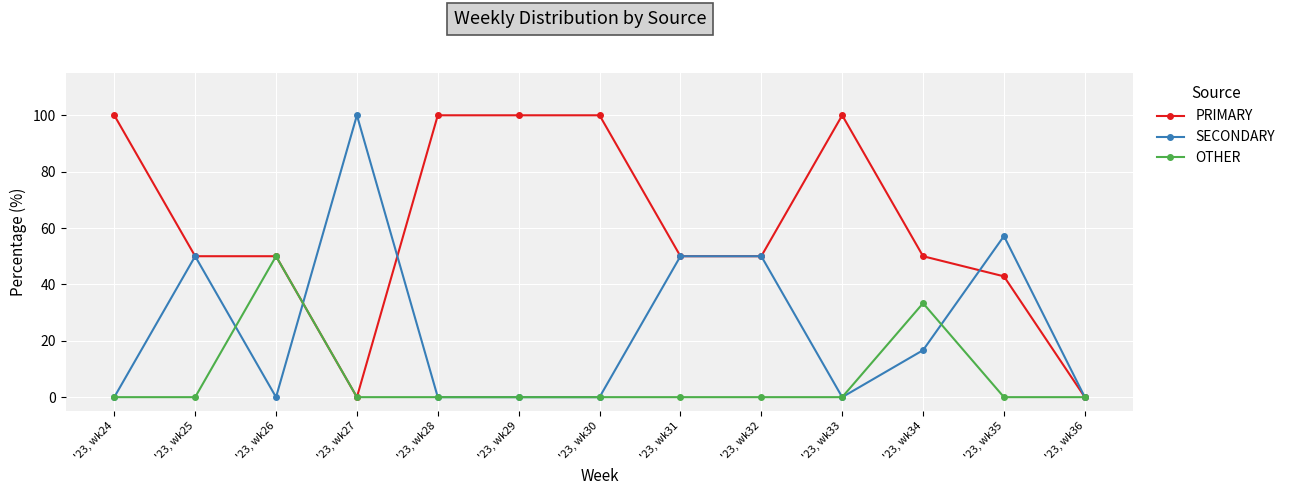

Reading left to right, extract all data points from this chart.

PRIMARY: '23, wk24=100.0	'23, wk25=50.0	'23, wk26=50.0	'23, wk27=0.0	'23, wk28=100.0	'23, wk29=100.0	'23, wk30=100.0	'23, wk31=50.0	'23, wk32=50.0	'23, wk33=100.0	'23, wk34=50.0	'23, wk35=42.9	'23, wk36=0.0
SECONDARY: '23, wk24=0.0	'23, wk25=50.0	'23, wk26=0.0	'23, wk27=100.0	'23, wk28=0.0	'23, wk29=0.0	'23, wk30=0.0	'23, wk31=50.0	'23, wk32=50.0	'23, wk33=0.0	'23, wk34=16.7	'23, wk35=57.1	'23, wk36=0.0
OTHER: '23, wk24=0.0	'23, wk25=0.0	'23, wk26=50.0	'23, wk27=0.0	'23, wk28=0.0	'23, wk29=0.0	'23, wk30=0.0	'23, wk31=0.0	'23, wk32=0.0	'23, wk33=0.0	'23, wk34=33.3	'23, wk35=0.0	'23, wk36=0.0